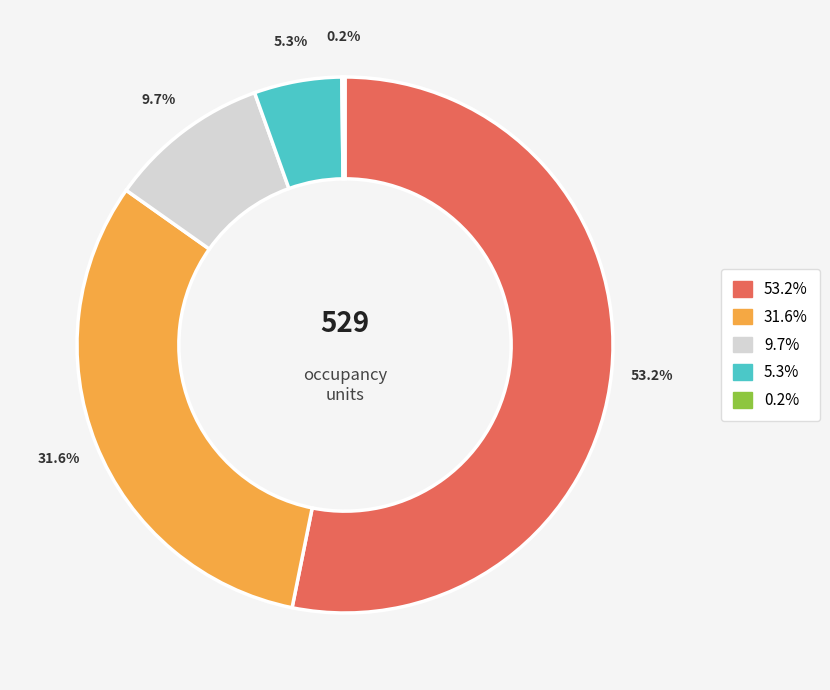

Is there any slice that represents more than half of the pie?

Yes